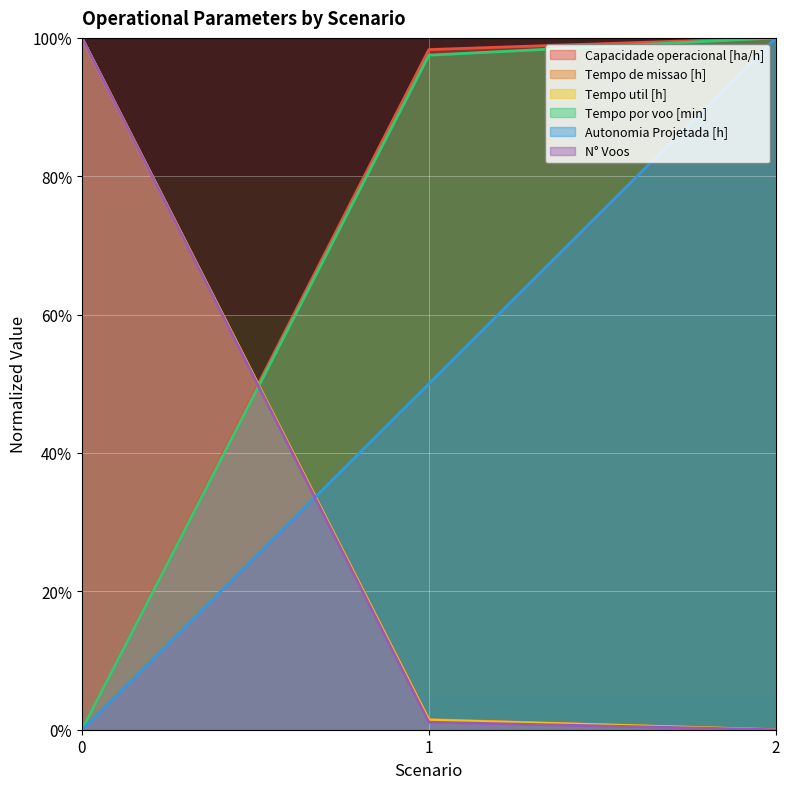

What is the value of the N° Voos point at the 2nd from the left?

1.1